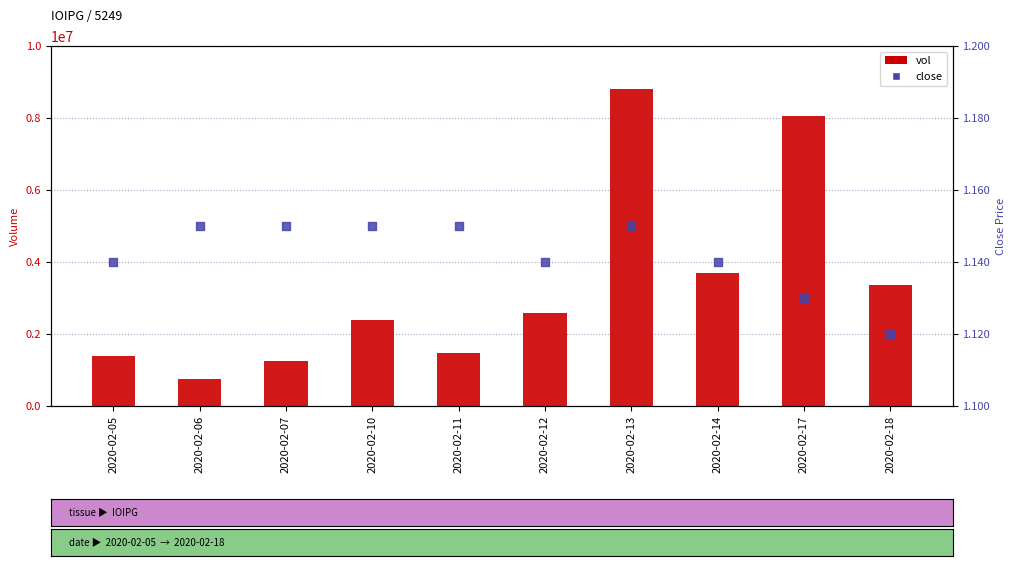

What is the total value across all series at 2020-02-11?

1472501.1